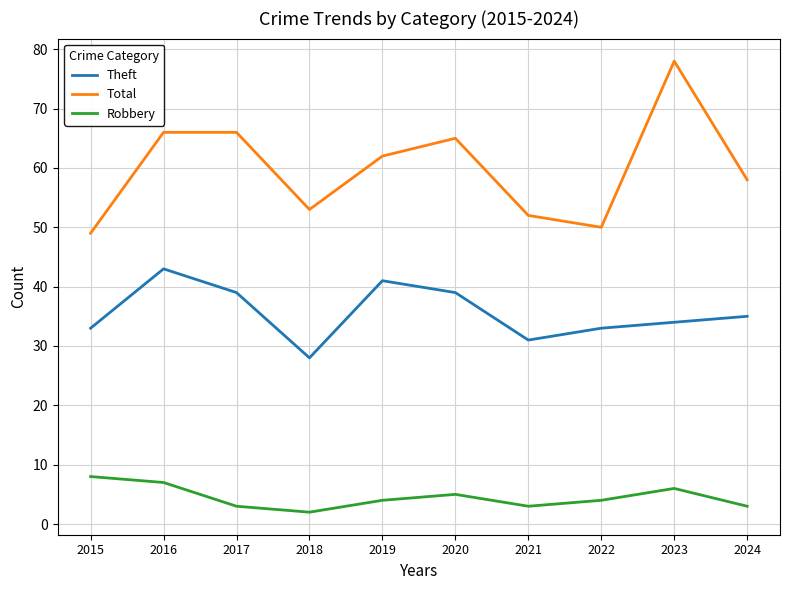

What are all the series names shown in the legend?

Theft, Total, Robbery